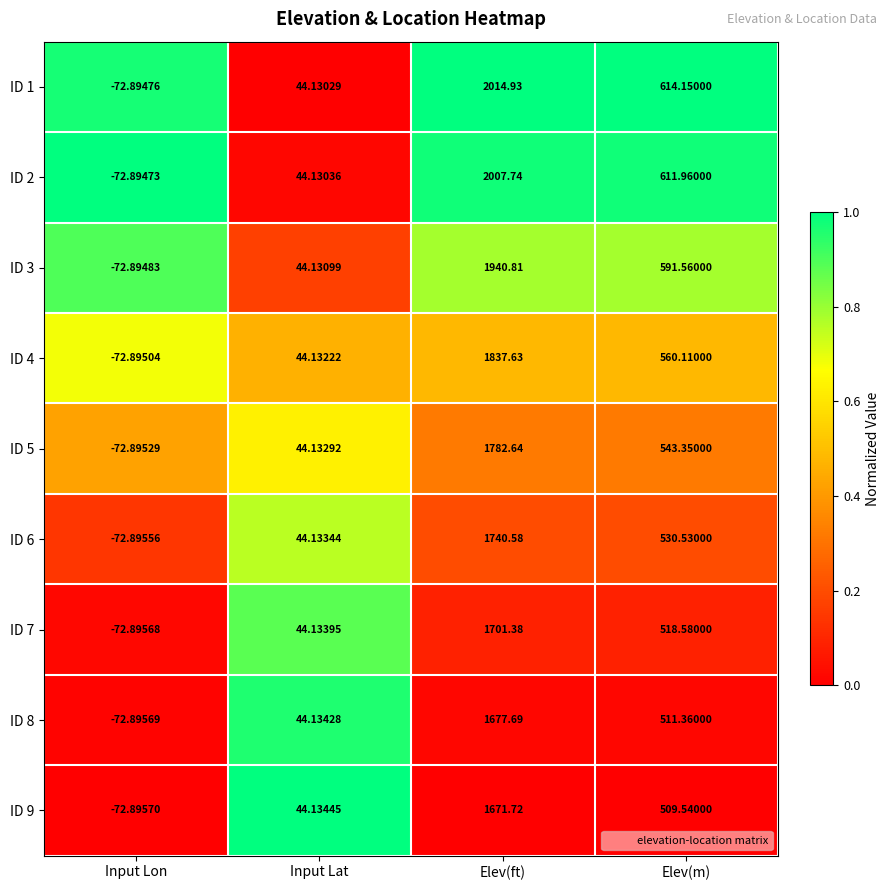

List the labels in order of ID 5 value, smallest first.

Input Lon, Input Lat, Elev(m), Elev(ft)